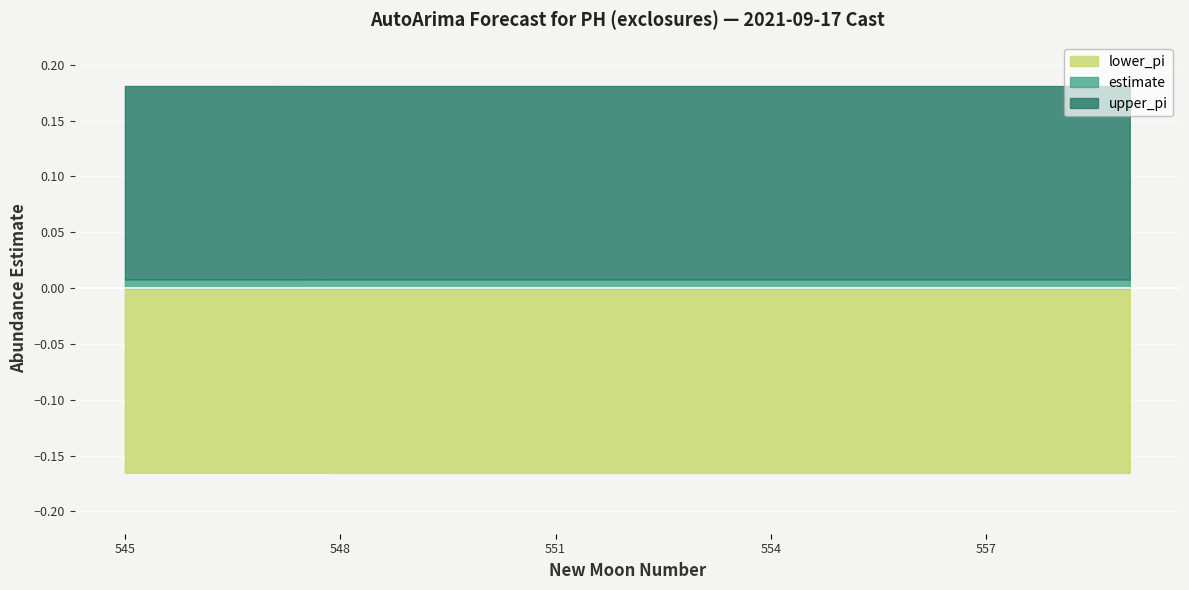

At which label is estimate closest to 0?

548